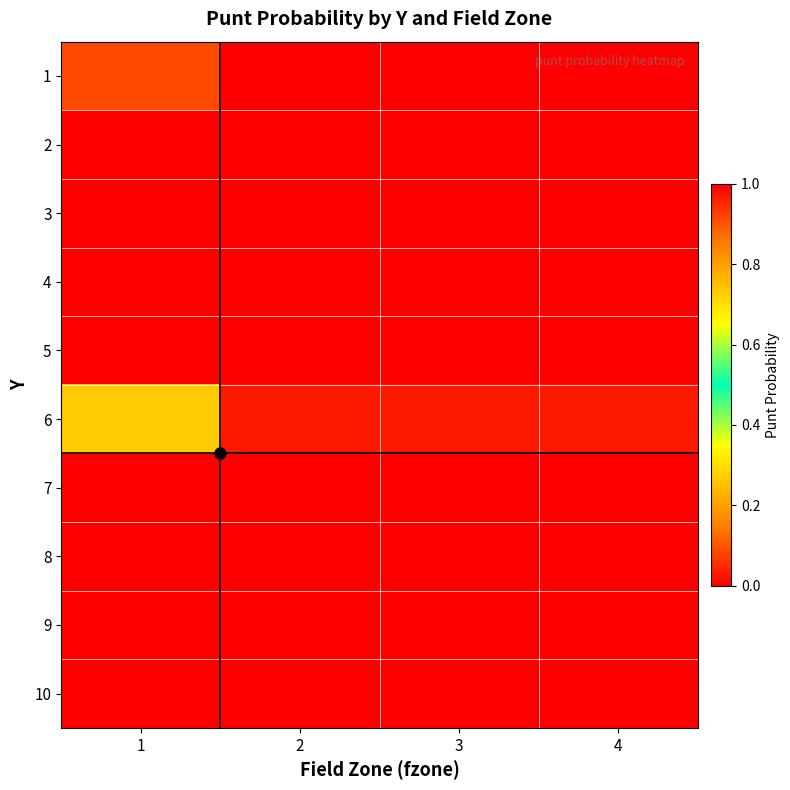

Reading left to right, transcribe all the data shown in this chart.

1: 1=0.9	2=1.0	3=1.0	4=1.0
2: 1=1.0	2=1.0	3=1.0	4=1.0
3: 1=1.0	2=1.0	3=1.0	4=1.0
4: 1=1.0	2=1.0	3=1.0	4=1.0
5: 1=1.0	2=1.0	3=1.0	4=1.0
6: 1=0.7	2=1.0	3=1.0	4=1.0
7: 1=0.0	2=0.0	3=0.0	4=0.0
8: 1=0.0	2=0.0	3=0.0	4=0.0
9: 1=0.0	2=0.0	3=0.0	4=0.0
10: 1=0.0	2=0.0	3=0.0	4=0.0